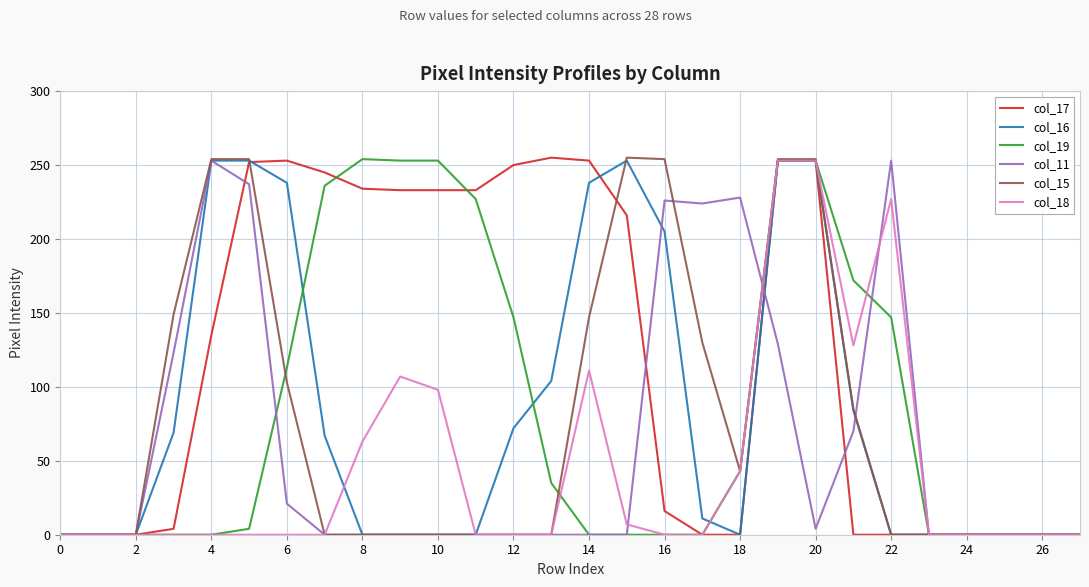

Which series has the largest total across all categories?

col_17